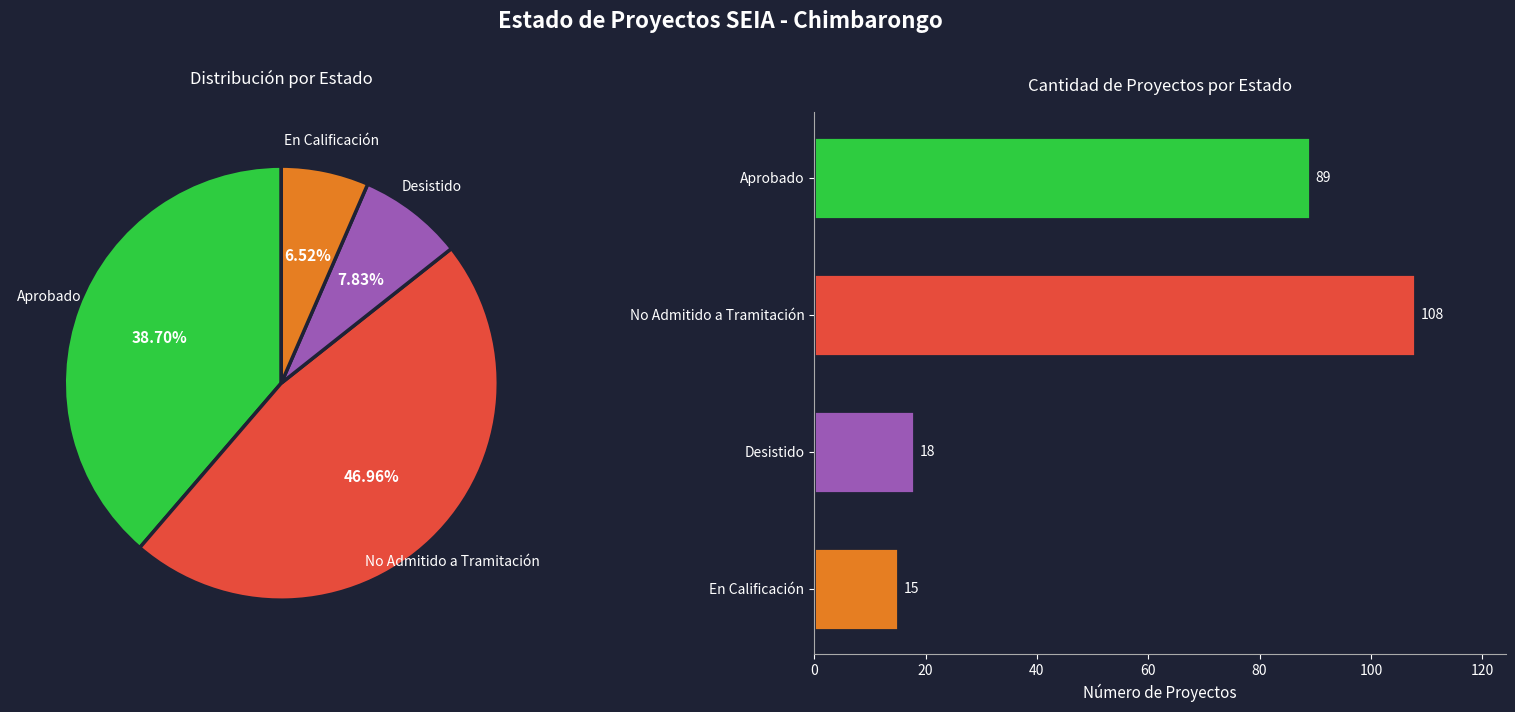

The Desistido slice represents 22% of the pie. True or false?

False